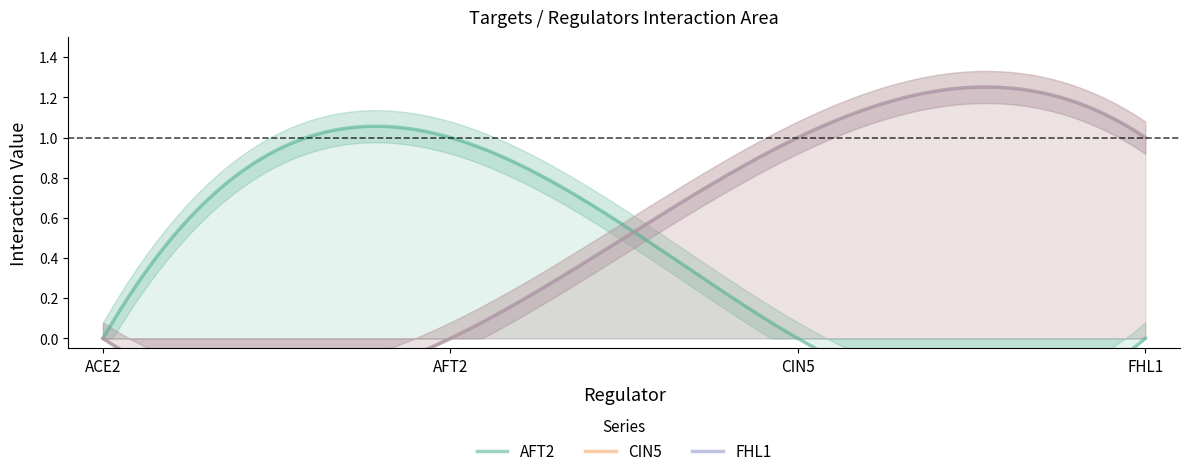

Does the chart display data point markers on the line(s)?

No